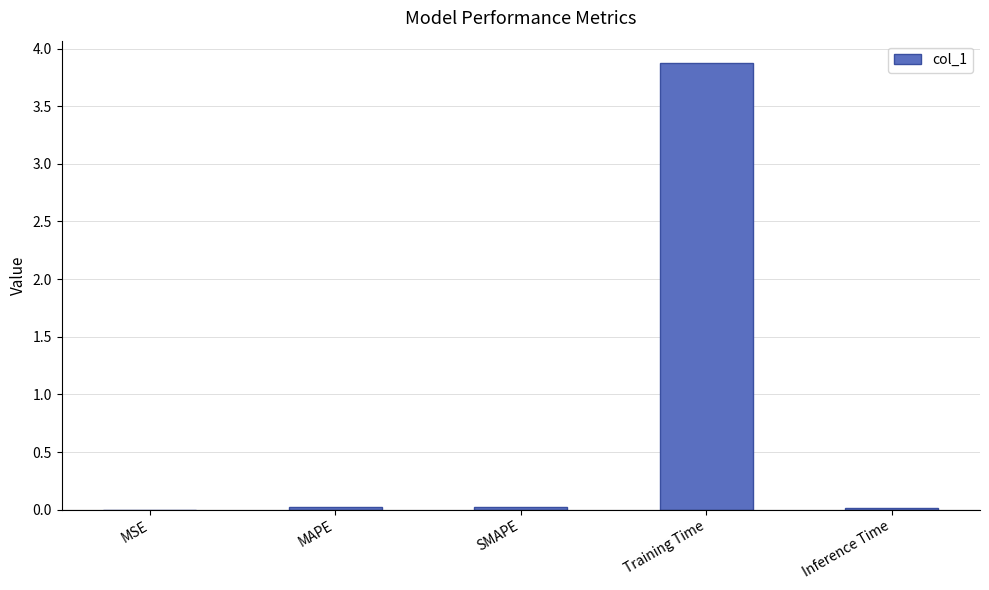

Between Training Time and SMAPE, which is larger?

Training Time